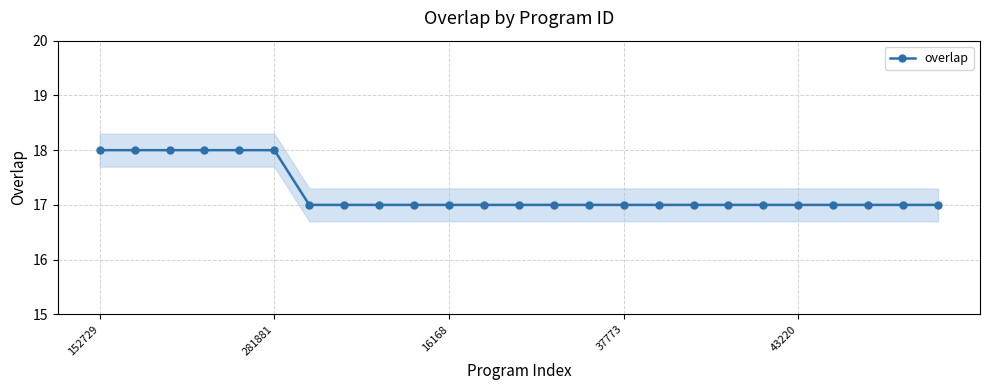

The value at 6 is 25. True or false?

False